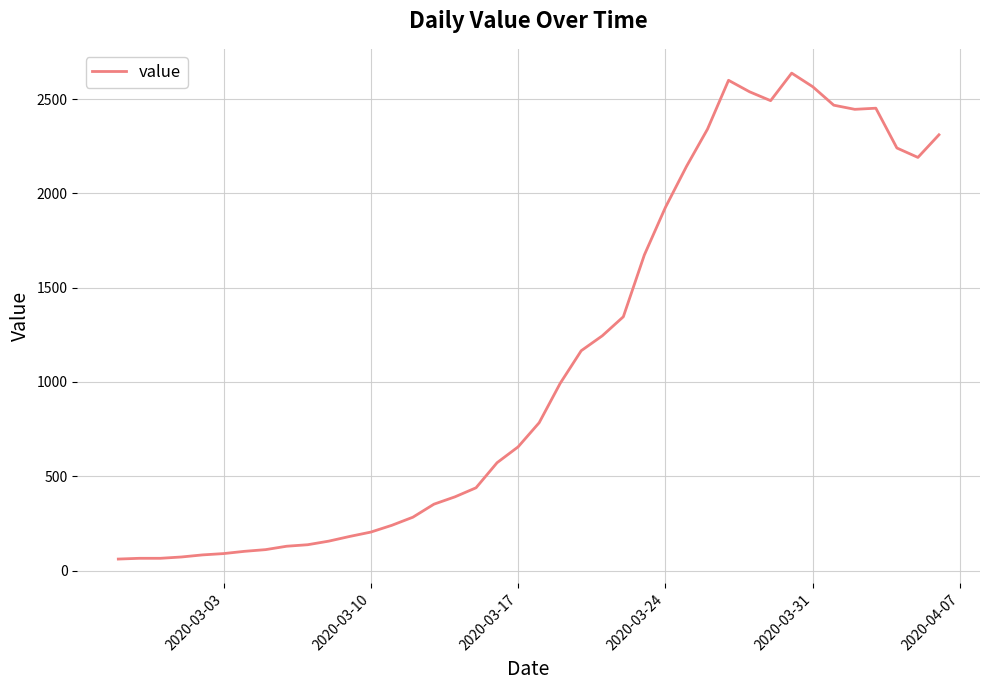

What is the minimum value shown in the chart?

61